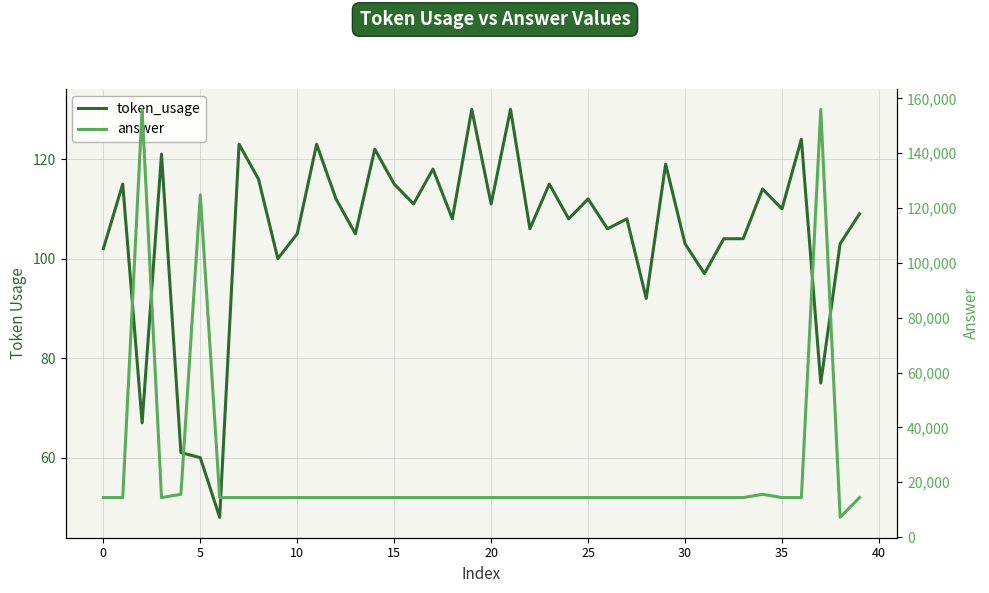

The value of token_usage at 38 is 180. True or false?

False